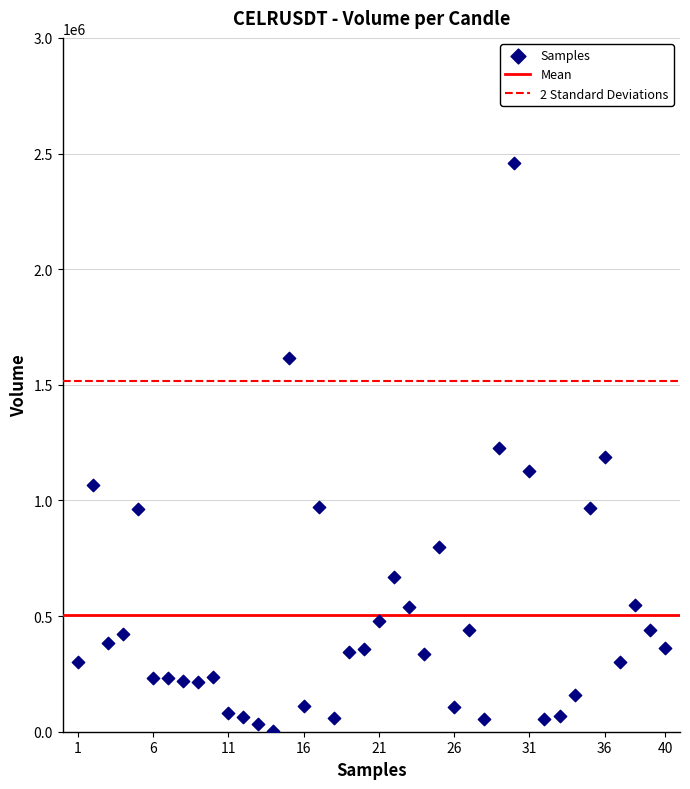

What is the range of X values (max minus min)?

39